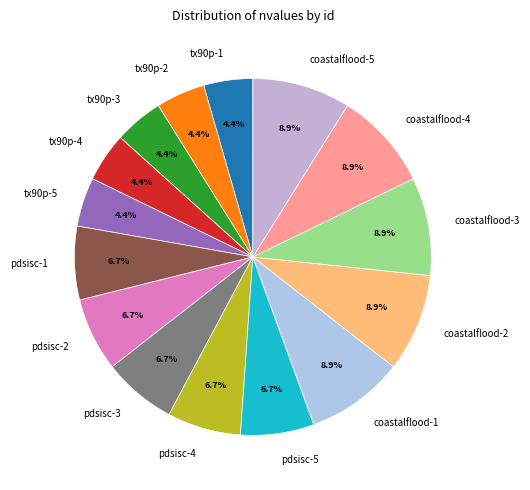

Is there a majority slice in this chart?

No